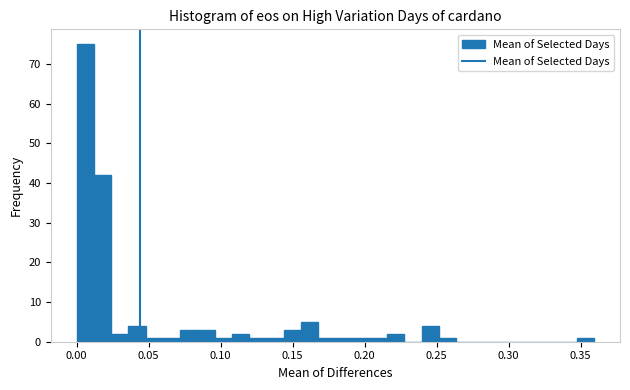

Around what value on the x-axis is the tallest bar? Give the approximate position of its centre, as read against the axis.

0.005